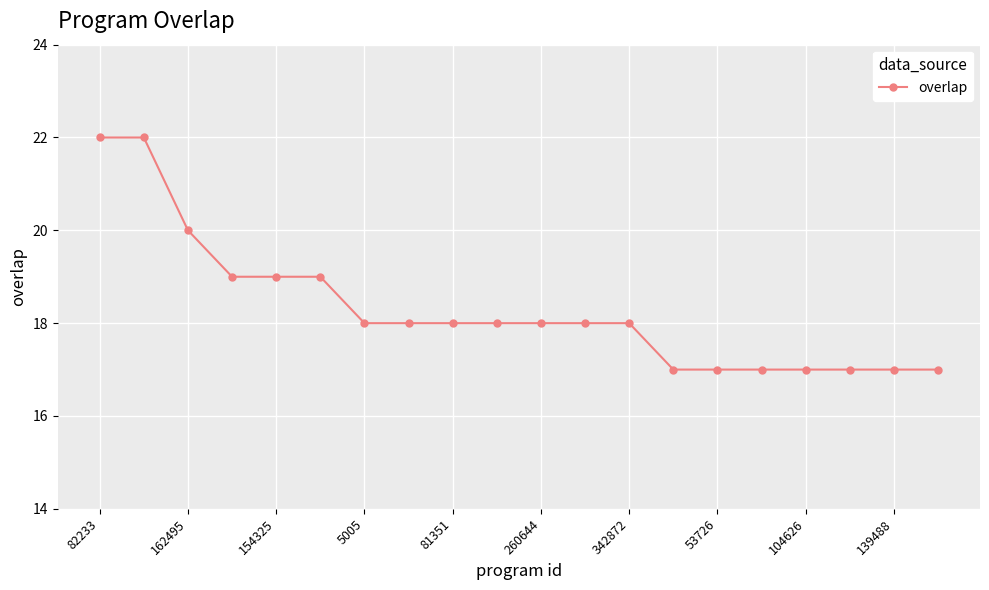

What is the value of the 13th point from the left?

18